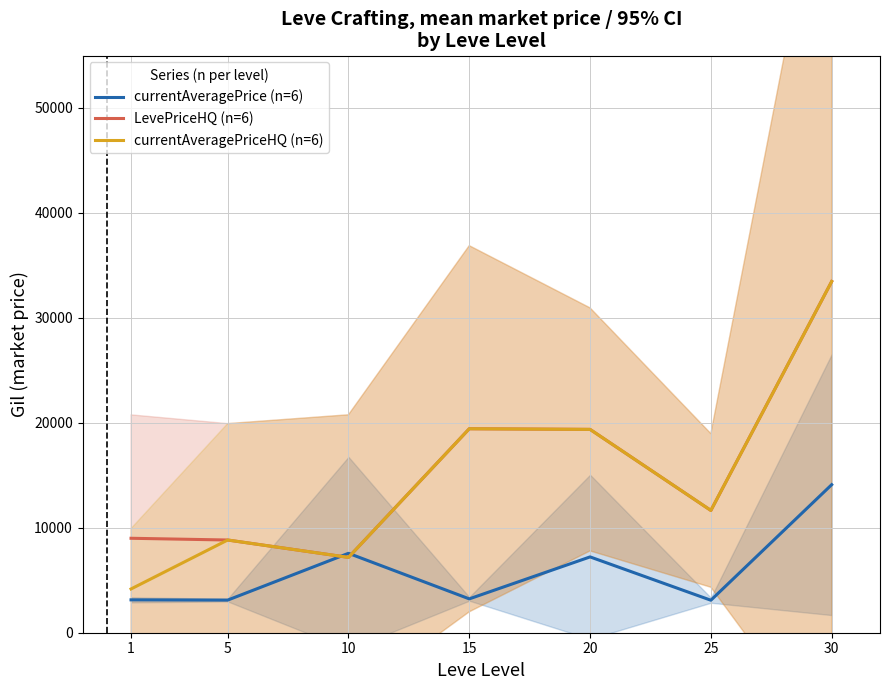

The currentAveragePrice (n=6) series shows 7224.5 at 20. True or false?

True